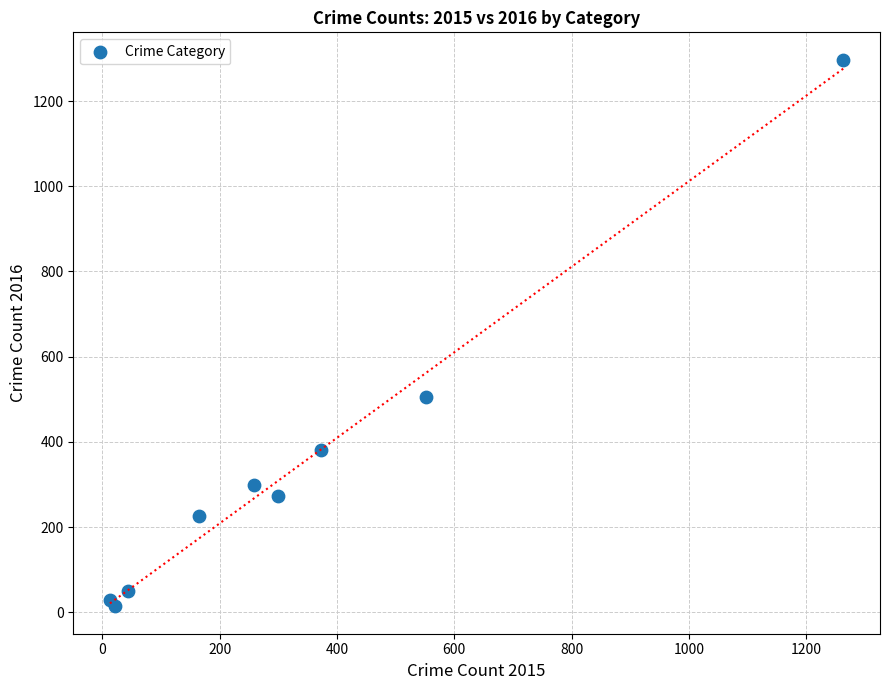

What Y value in the scatter plot is closest to 655?

505